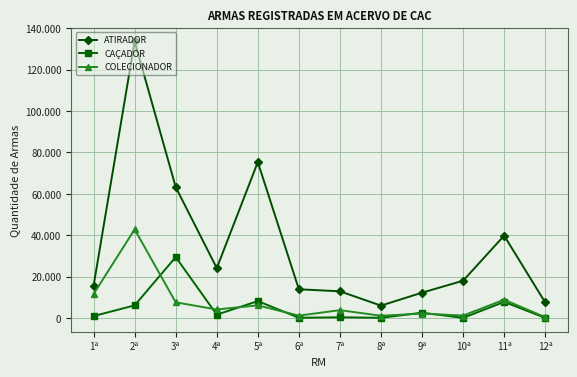

True or false: ATIRADOR and CAÇADOR intersect in this chart.

False